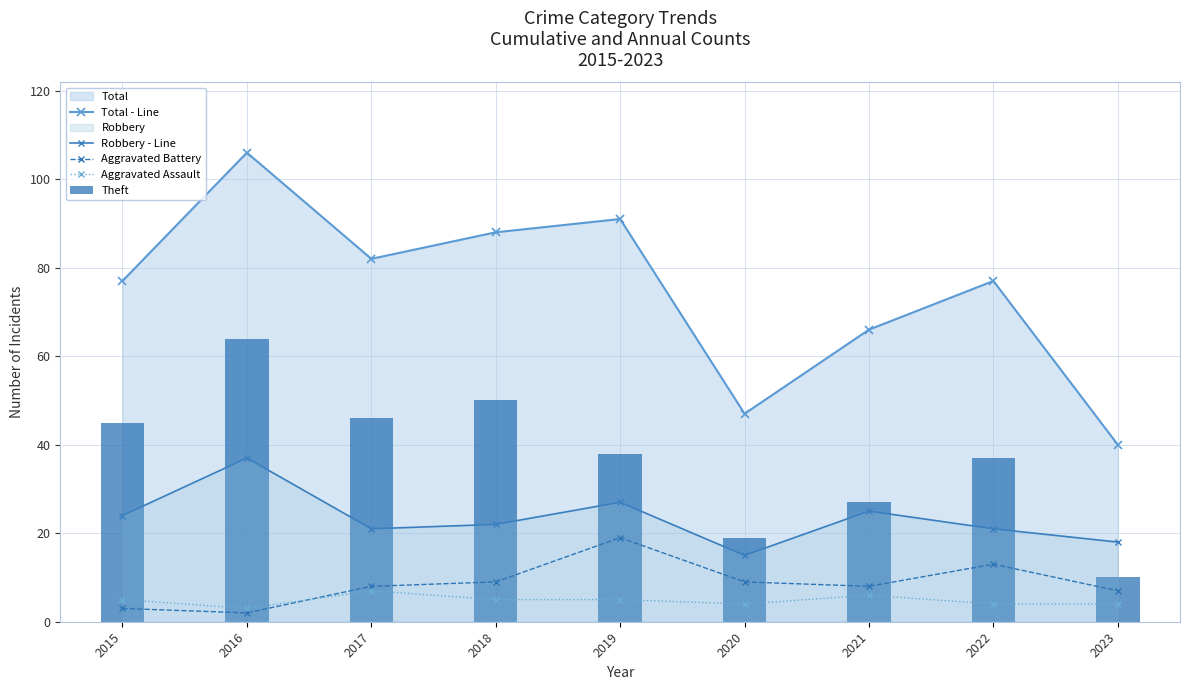

What is the sum of the Aggravated Battery values at 2017 and 2020?

17